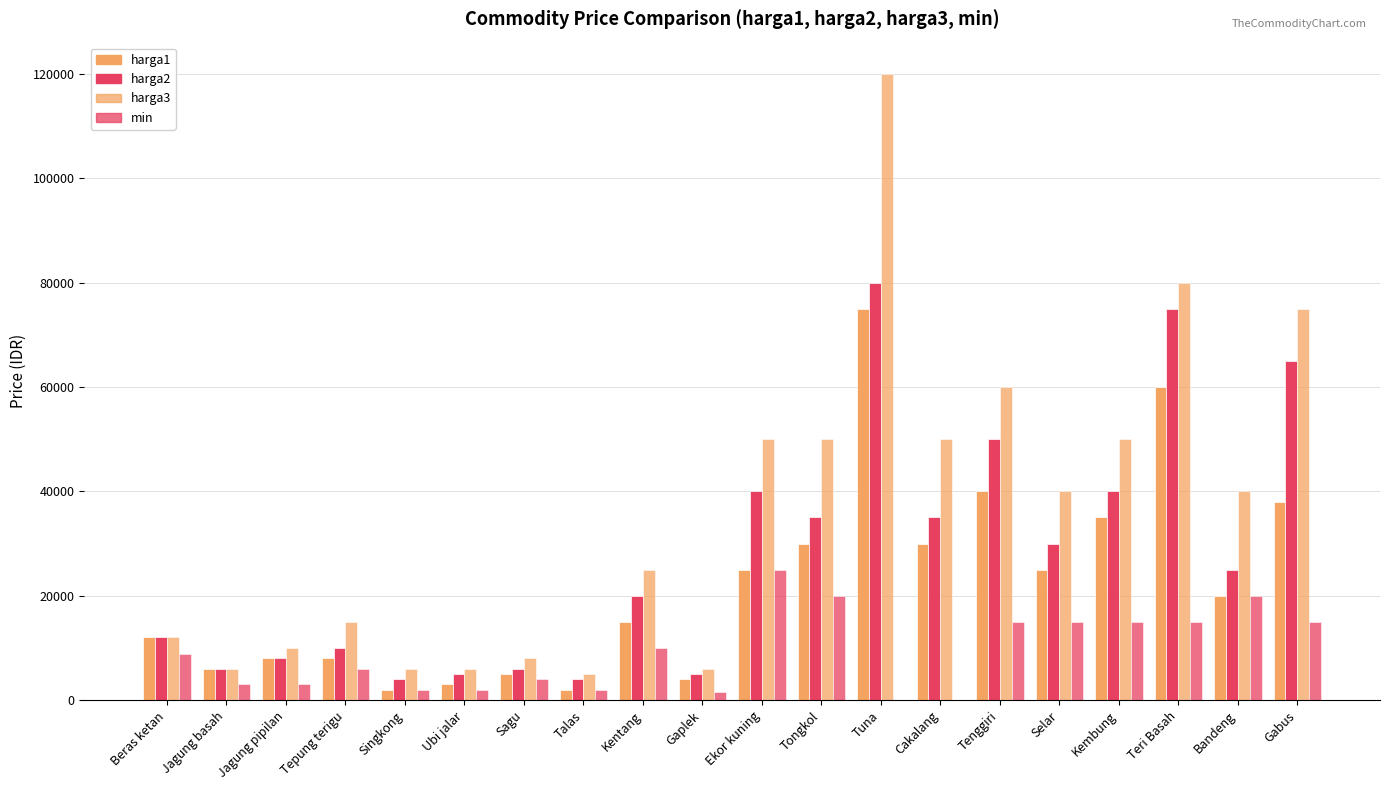

How many series are shown in this chart?

4